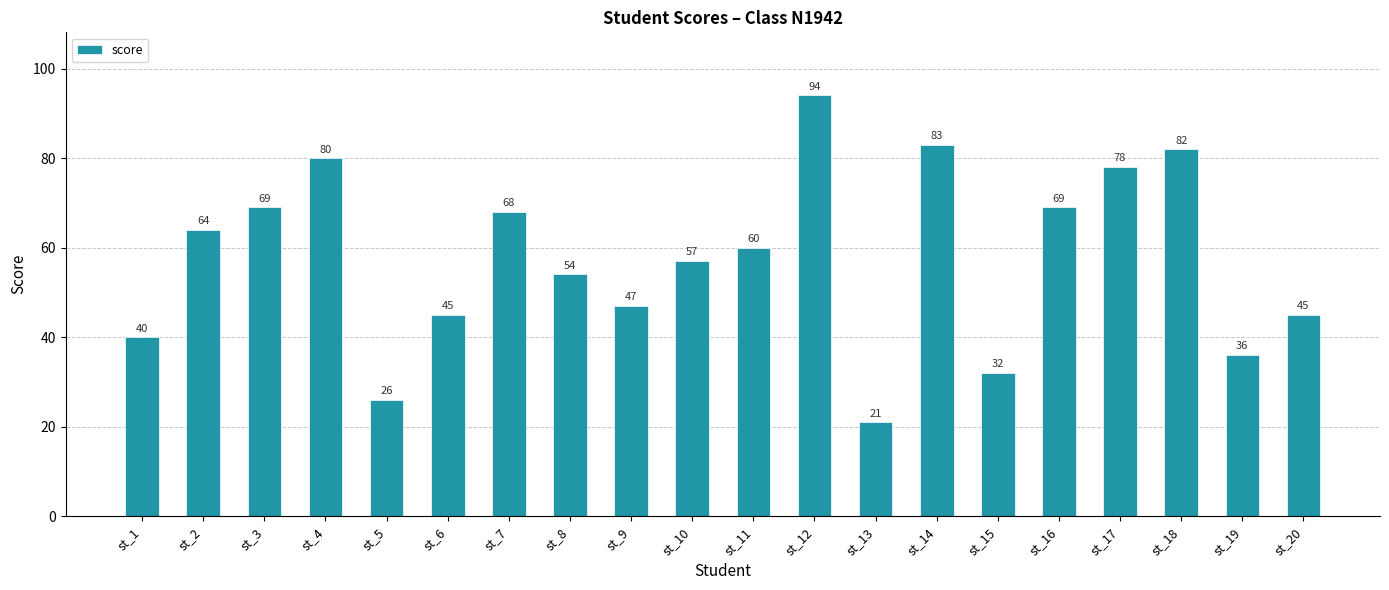

What is the average value?

58